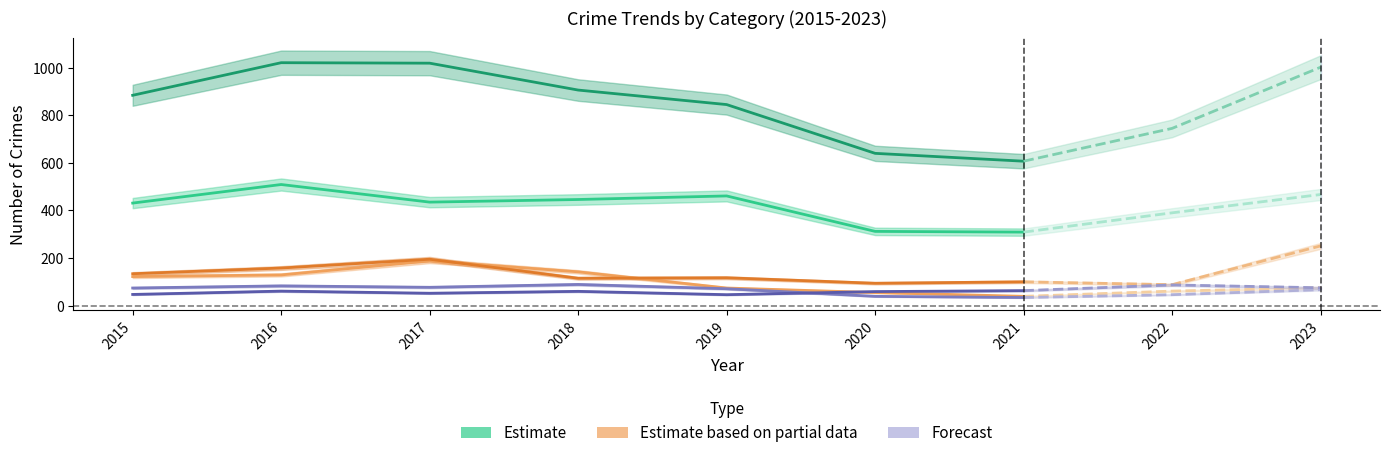

At which label is Robbery closest to 61?

2019